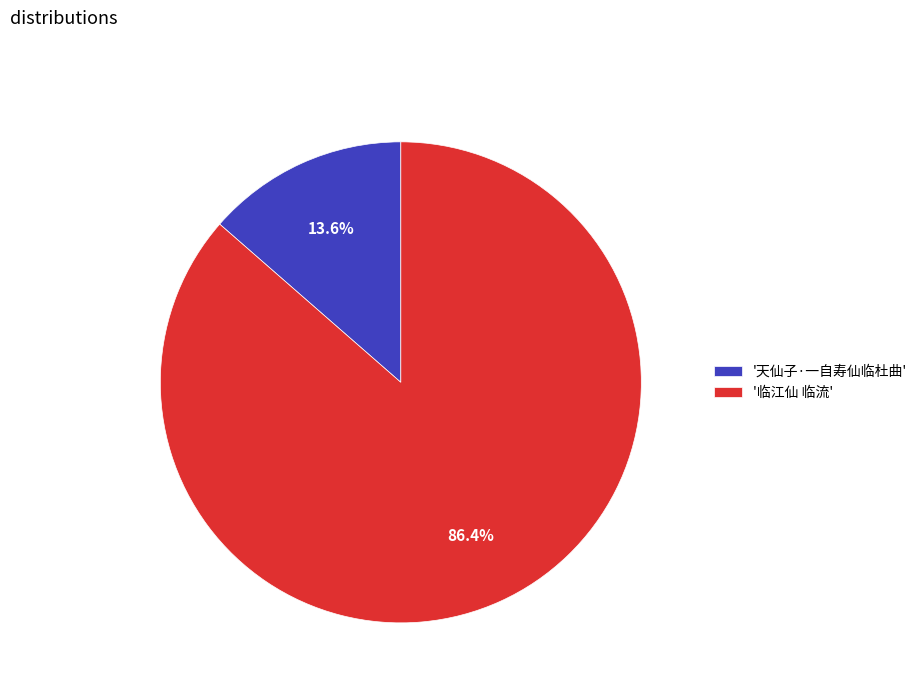

What portion of the pie excludes '天仙子·一自寿仙临杜曲'?

86.4%